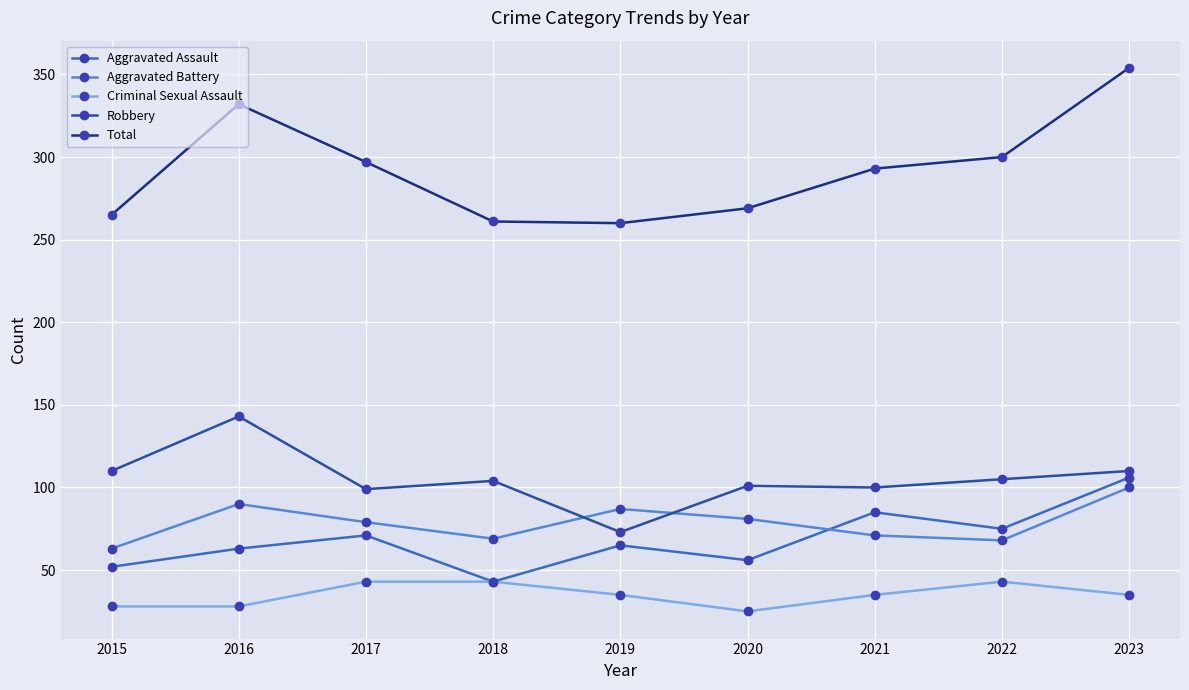

Where is the first local minimum for Robbery?

2017